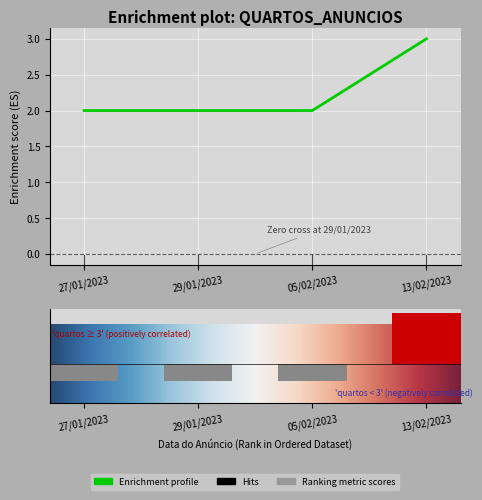

Reading left to right, extract all data points from this chart.

2	2	2	3